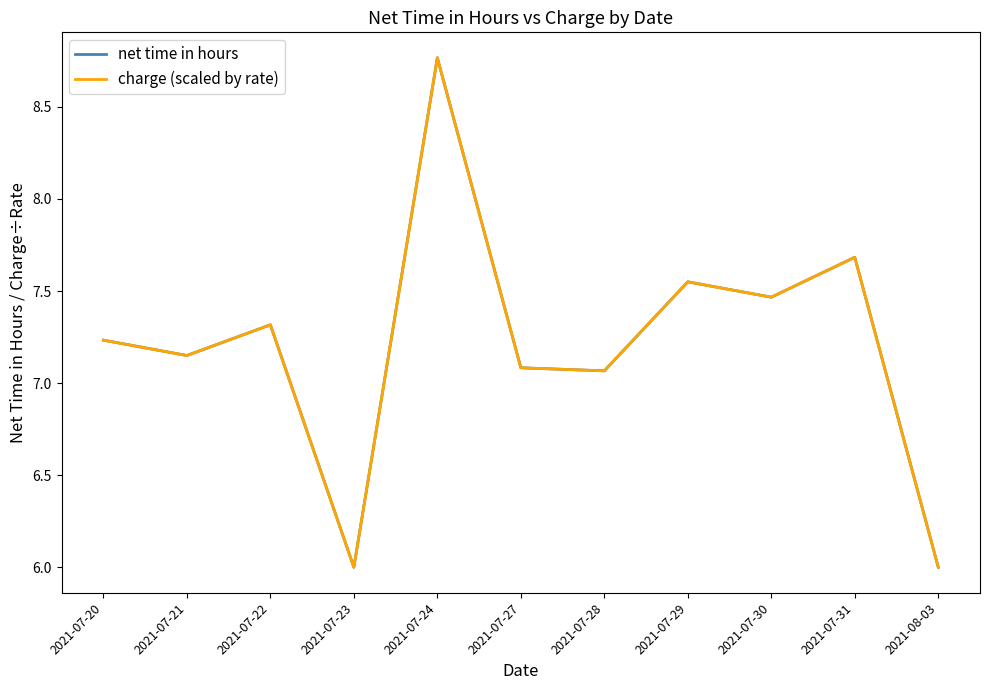

True or false: net time in hours and charge (scaled by rate) intersect in this chart.

False